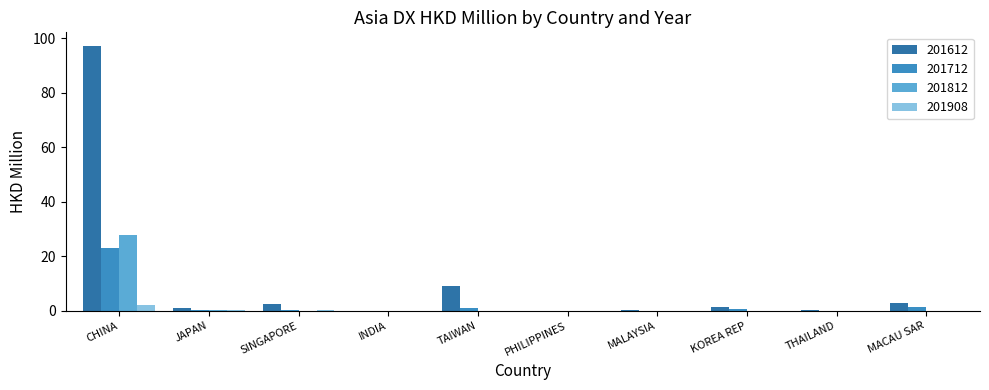

What is the difference between the 201812 values at SINGAPORE and TAIWAN?

0.1